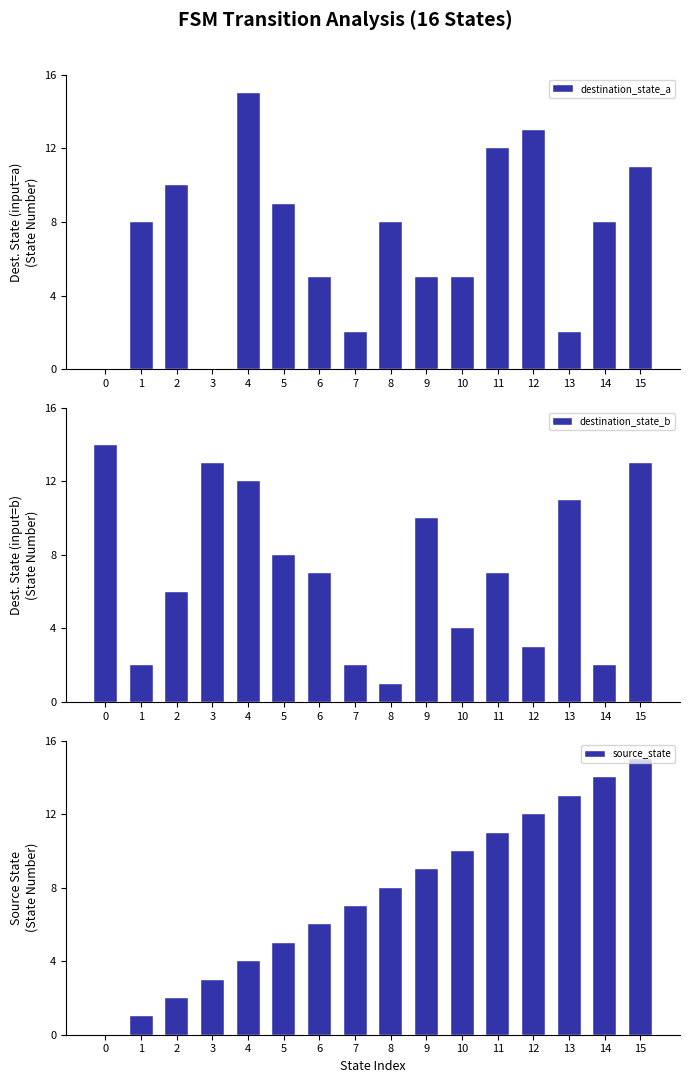

Is it true that destination_state_a equals 3 at 13?

False